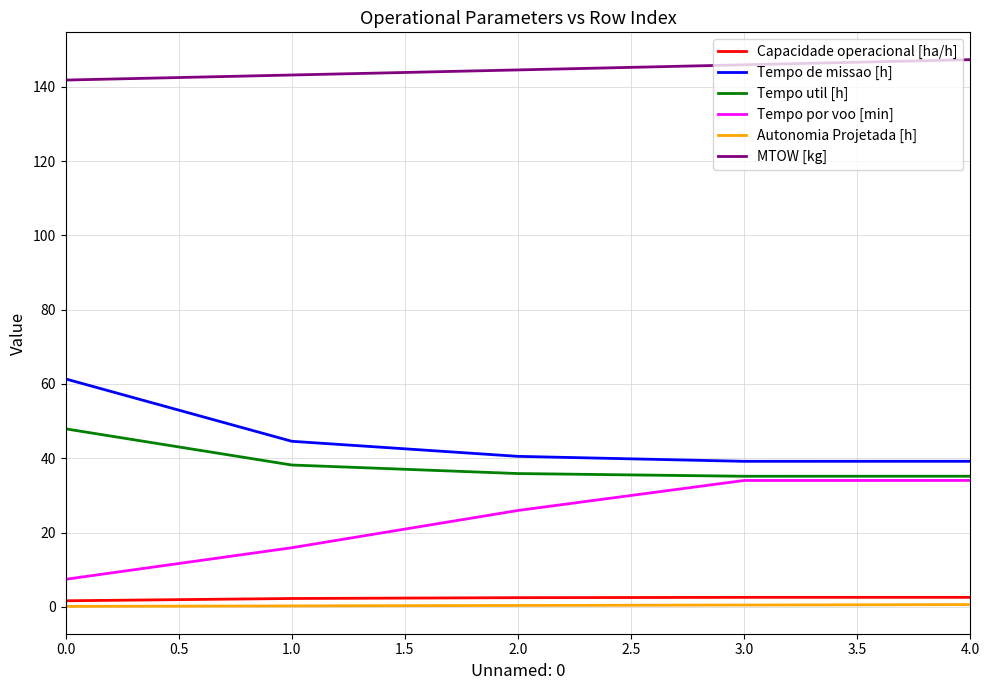

The value of Tempo de missao [h] at 3.0 is 39.2. True or false?

True